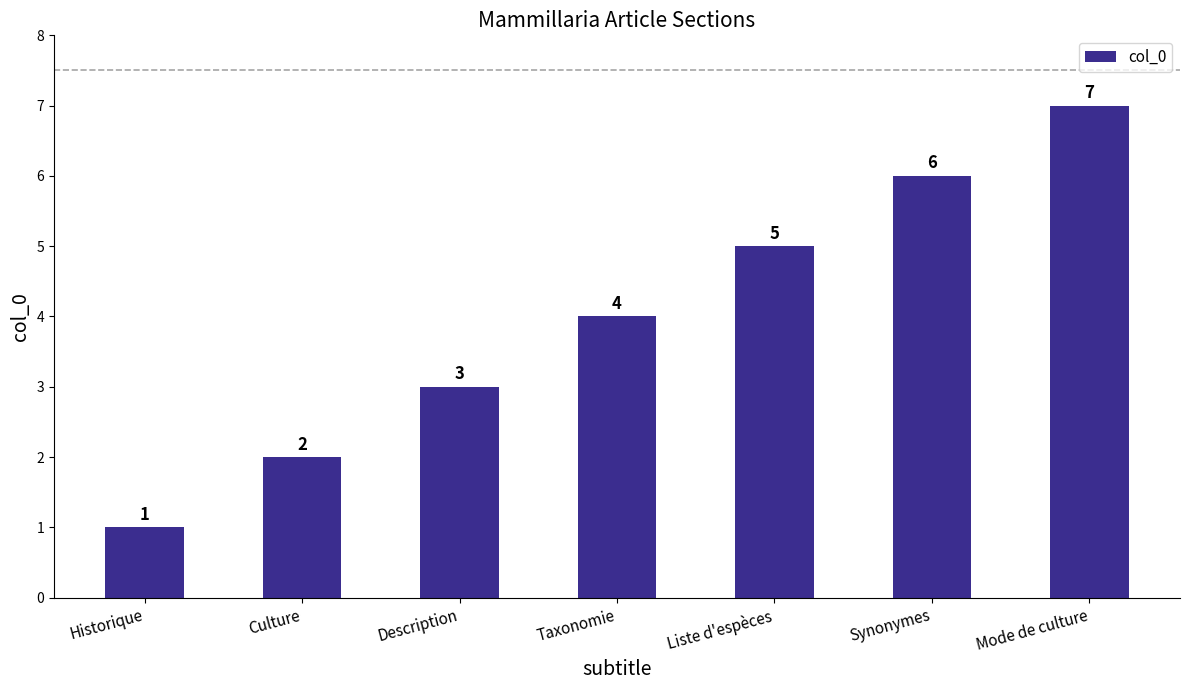

Reading left to right, list all the values displayed in this chart.

1	2	3	4	5	6	7